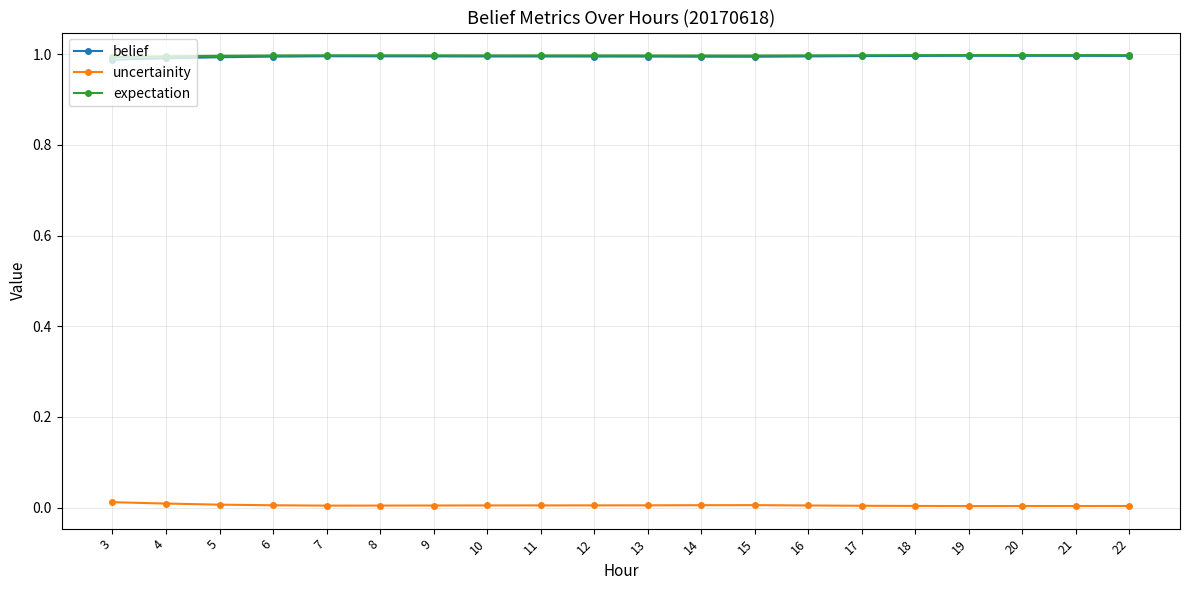

True or false: uncertainity has more than 0 interior local peaks.

True